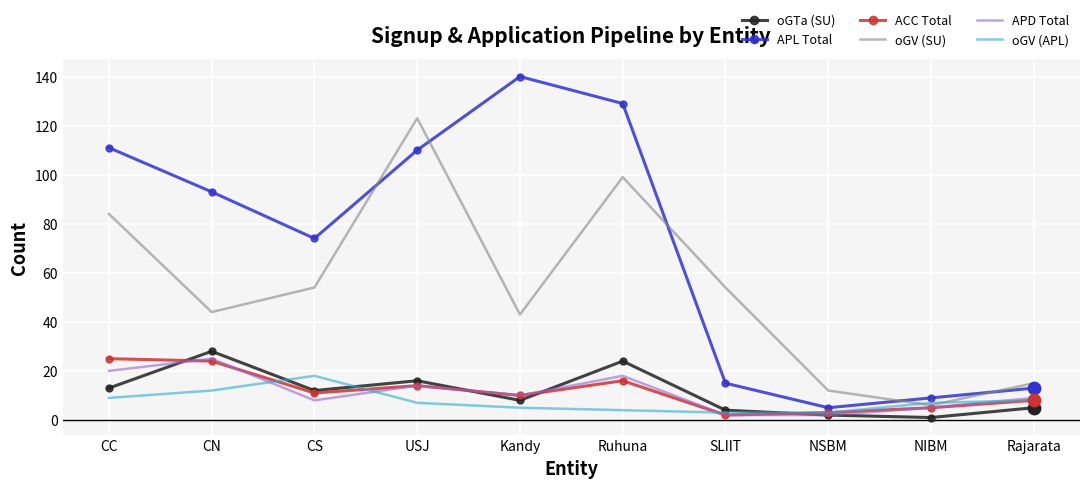

What are all the series names shown in the legend?

oGTa (SU), APL Total, ACC Total, oGV (SU), APD Total, oGV (APL)